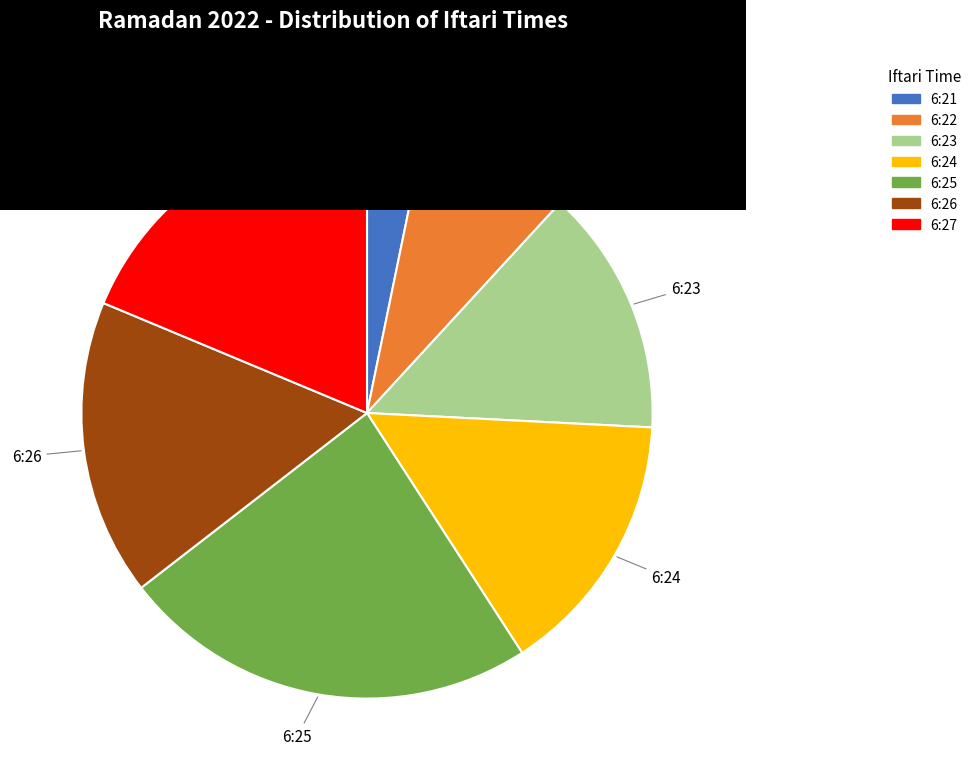

Is there any slice that represents more than half of the pie?

No